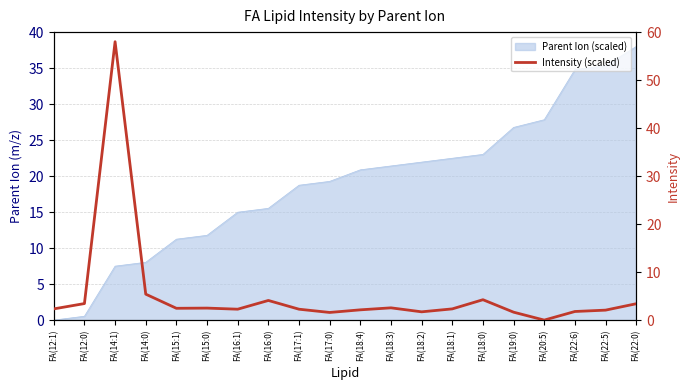

What is the difference between the maximum and minimum values?

58.0